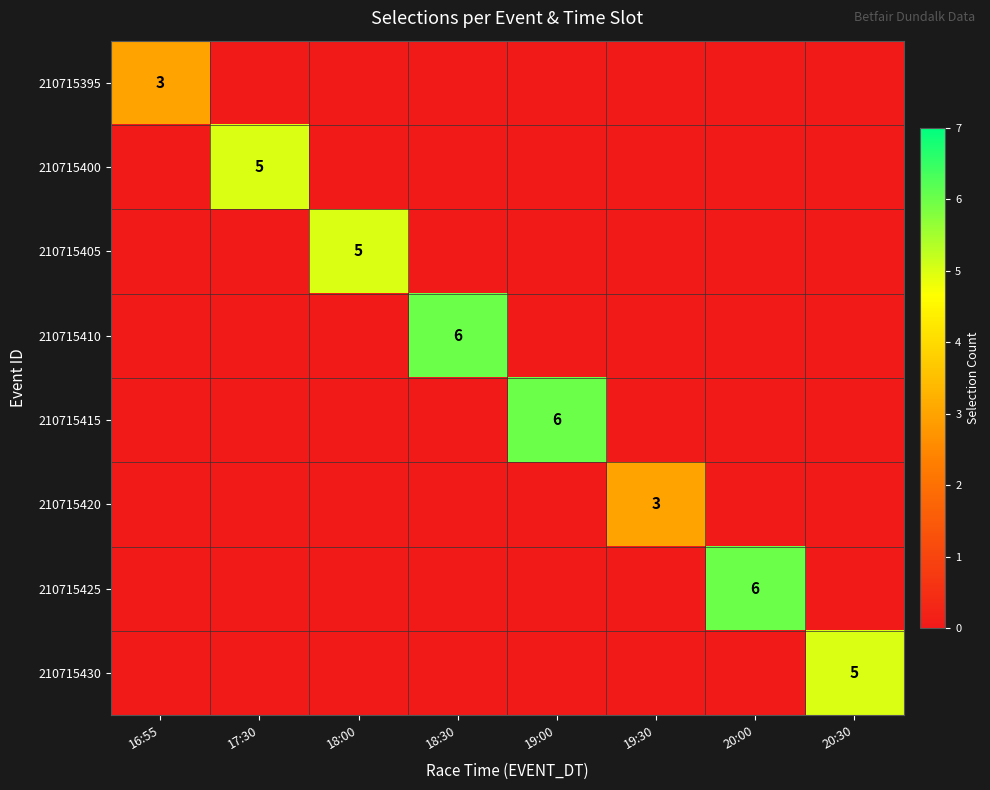

The value of 210715405 at 18:00 is 5. True or false?

True